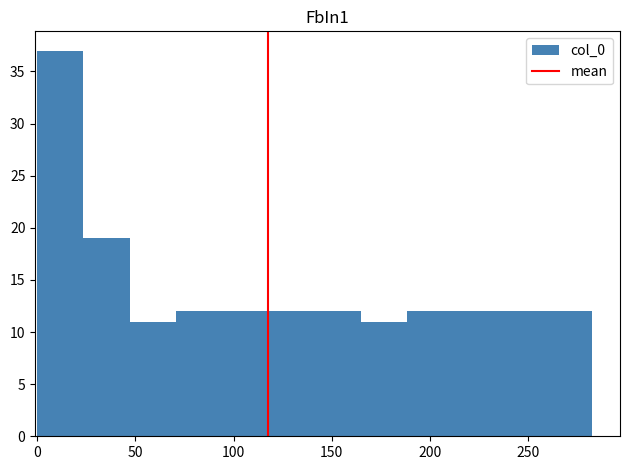

Over which range of the x-axis is the bar tallest?

0 to 25